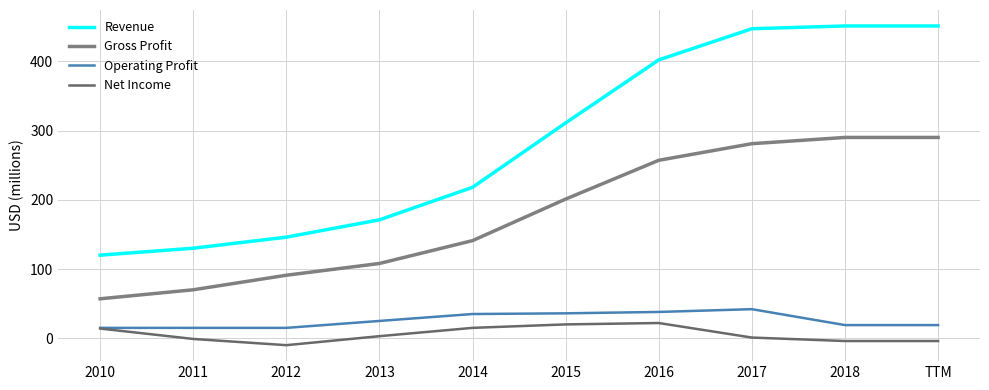

At which category does Net Income reach its first local valley?

2012